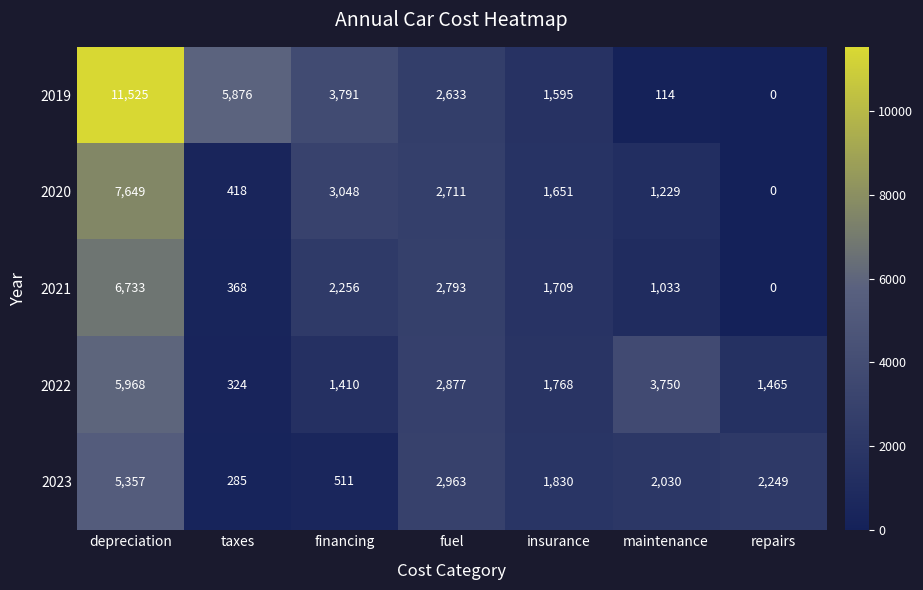

How many categories are shown in the chart?

7